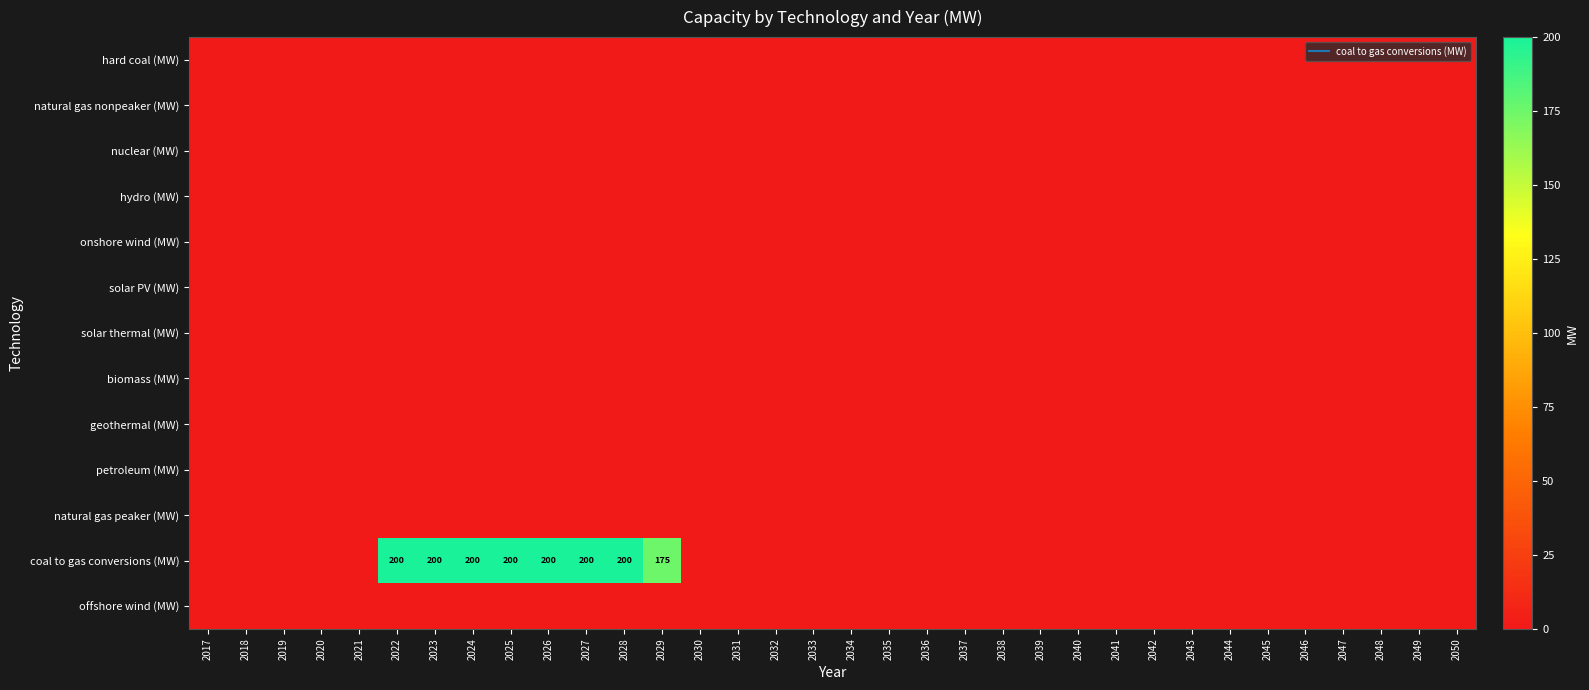

What is the total value across all series at 2026?

200